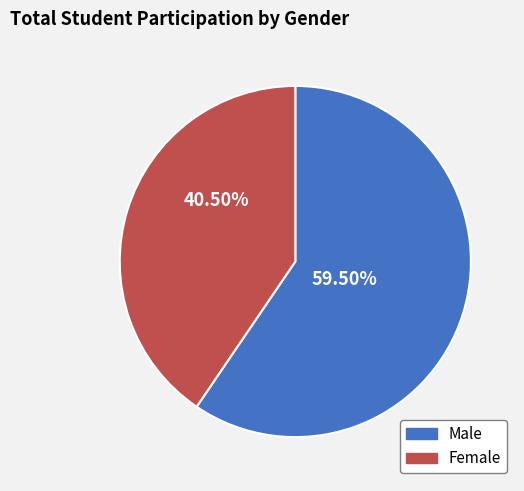

Is there any slice that represents more than half of the pie?

Yes